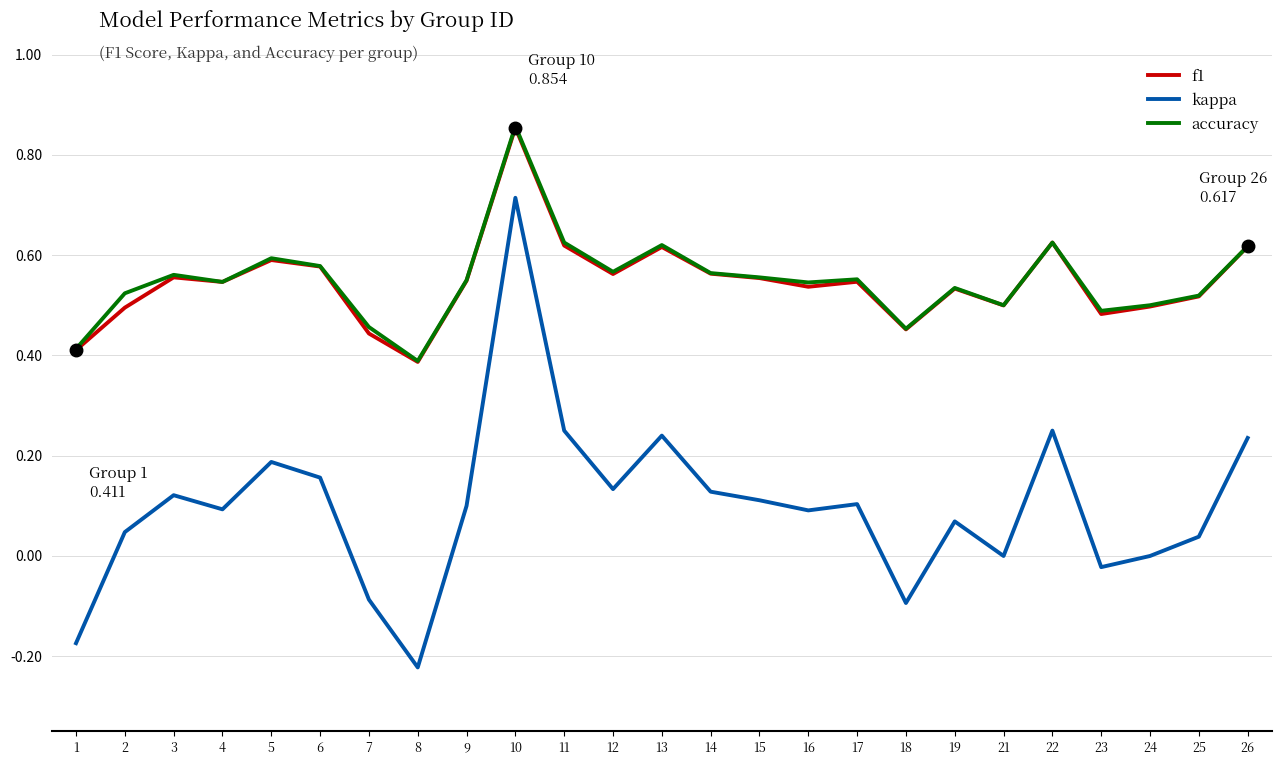

Which series has the widest spread of values?

kappa